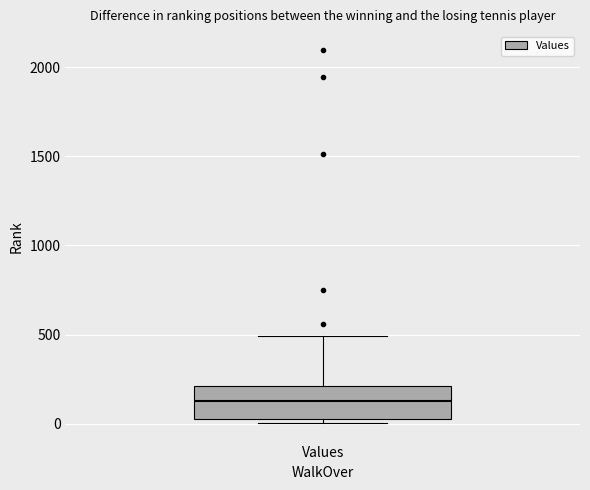

Where is the upper edge of the box for Values on the y-axis? The values are not printed on the chart, so give them approximately, as read against the axis.

200